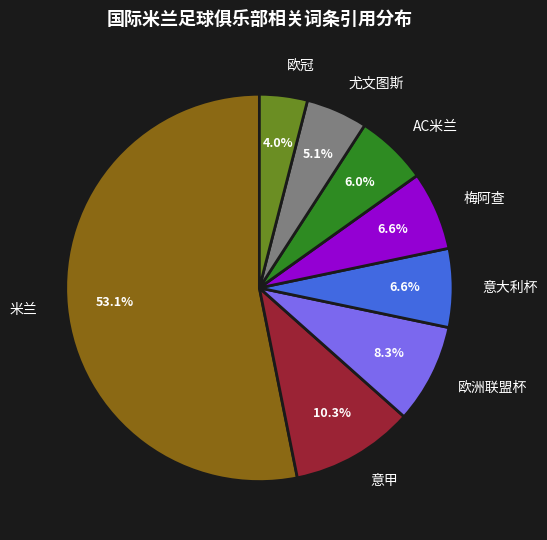

What is the largest slice in the pie chart?

米兰